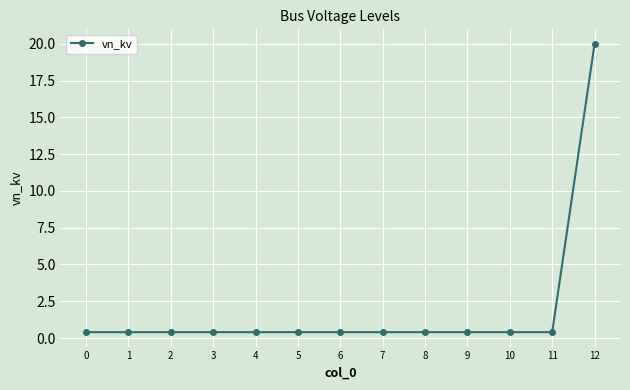

The chart shows a value of 20.0 at 12. True or false?

True